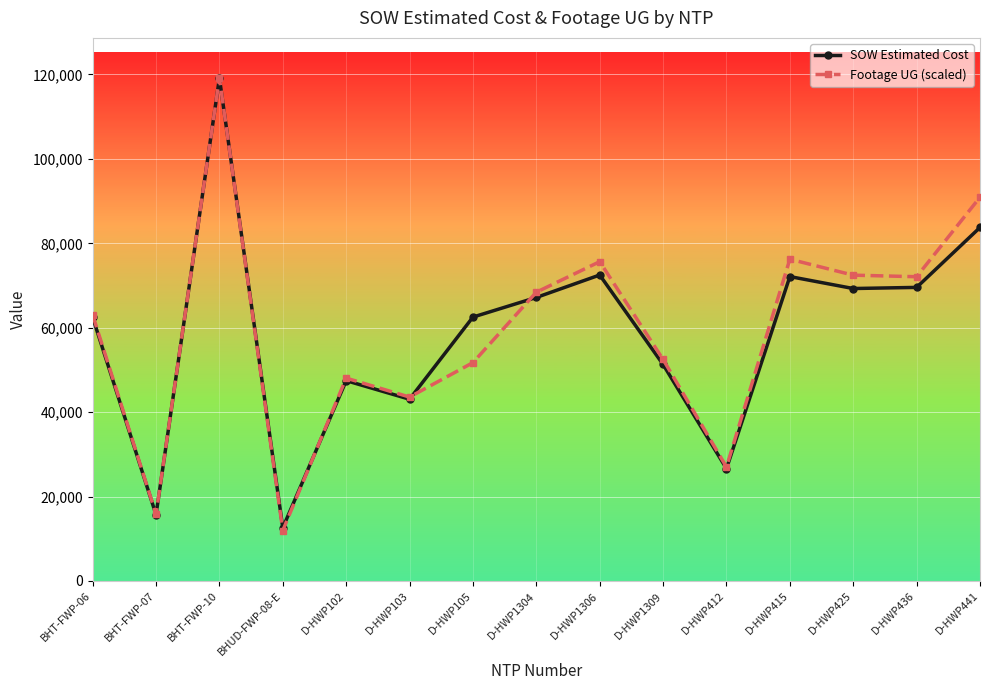

Which category has the highest value across all series?

BHT-FWP-10